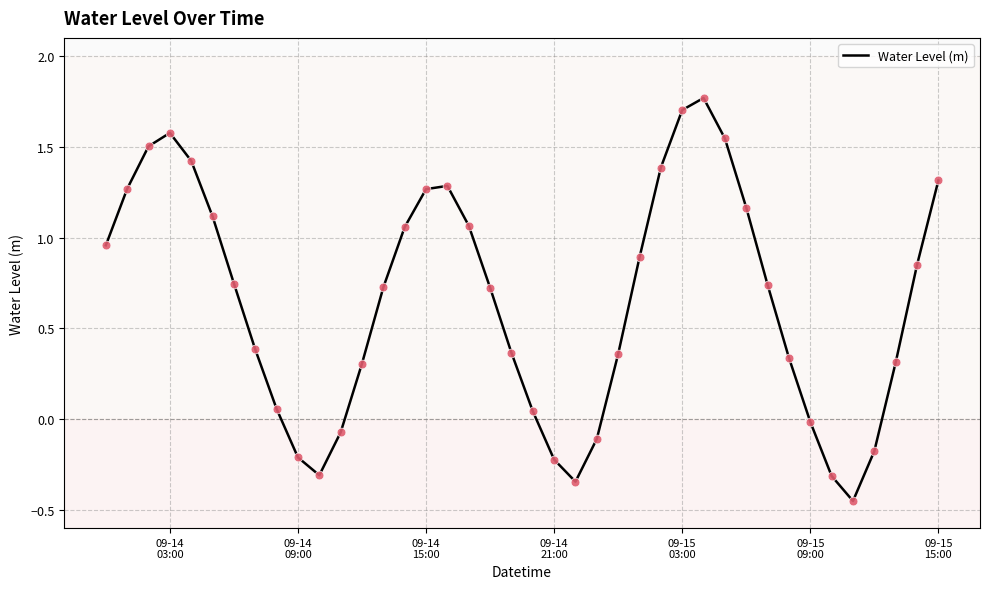

What is the difference between the maximum and minimum values?

2.2